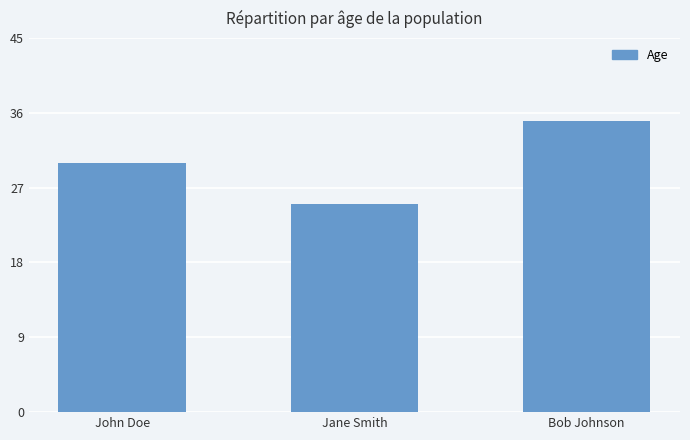

Reading right to left, extract all data points from this chart.

35	25	30